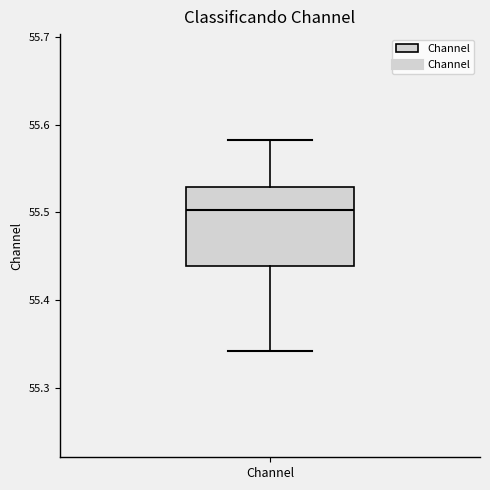

Read this box plot against the y-axis: the position of the median line, the range covered by the box, and the ends of both whiskers. The values are not printed on the chart, so give them approximately, as read against the axis.

median 55.50, box 55.44 to 55.53, whiskers 55.34 to 55.58